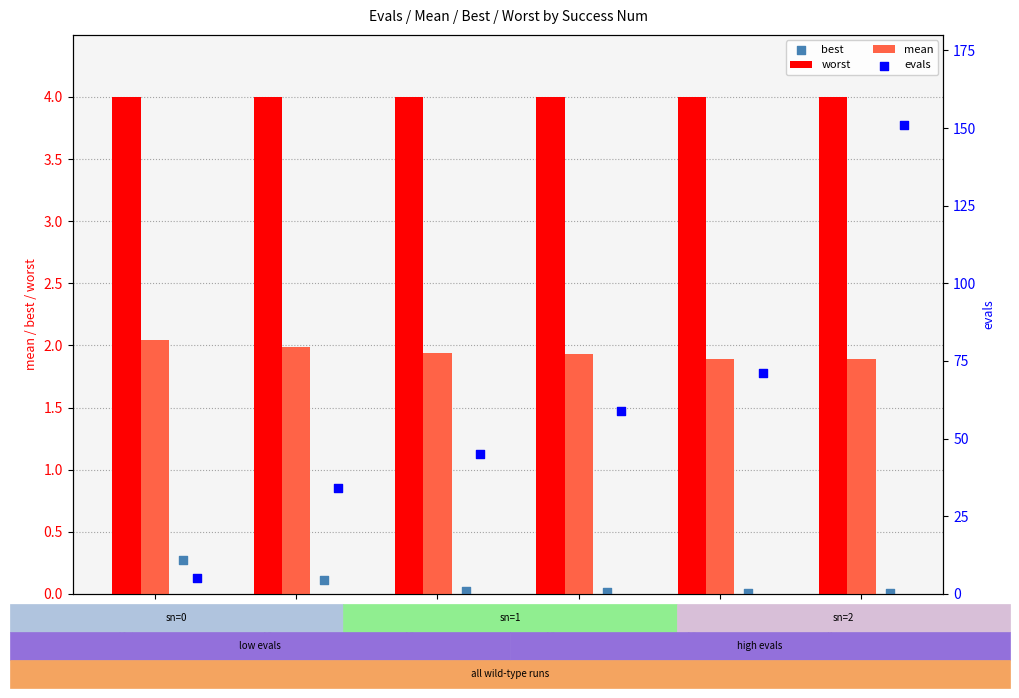

At how many categories does at least one series exceed 122?

1